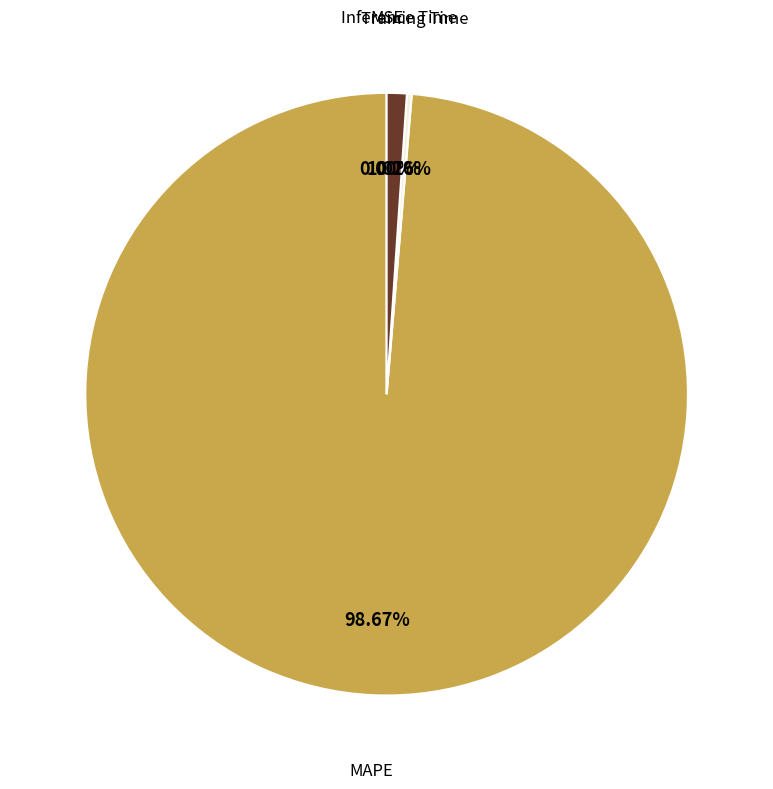

Which category has the biggest portion of the pie?

MAPE